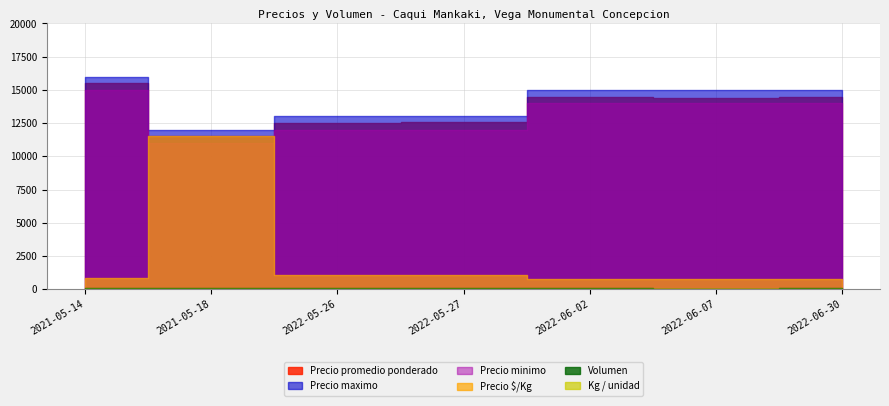

What is the sum of all Volumen values?

580